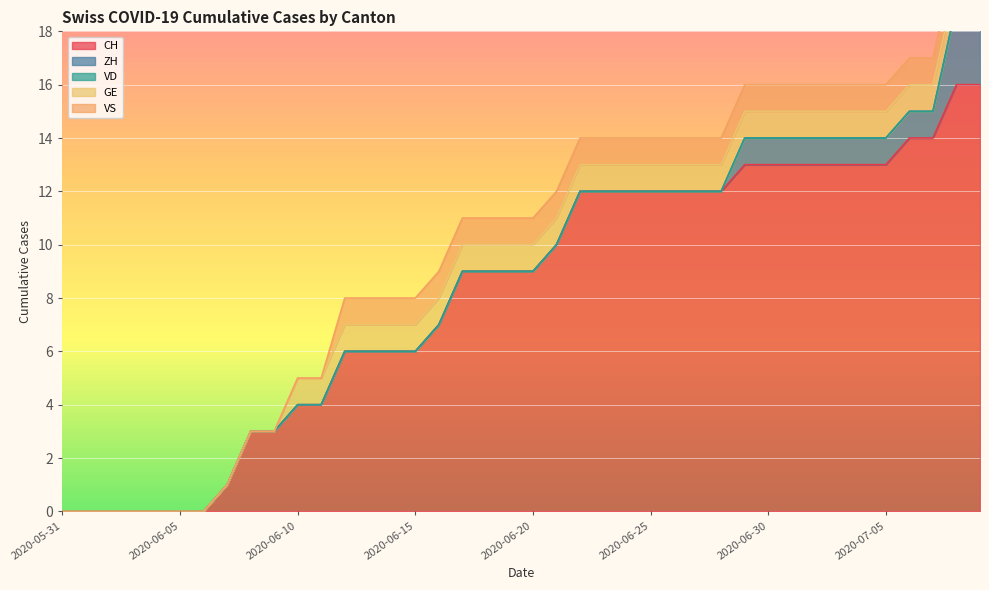

What is the difference between the maximum and minimum values in the ZH series?

3